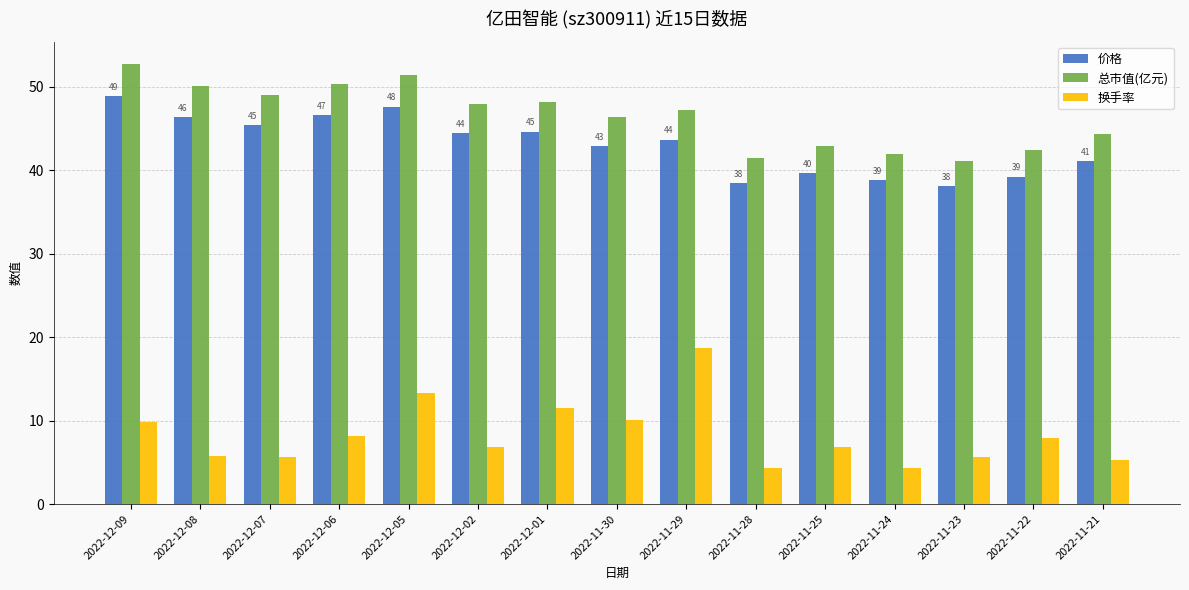

The 换手率 series shows 11.5 at 2022-12-01. True or false?

True